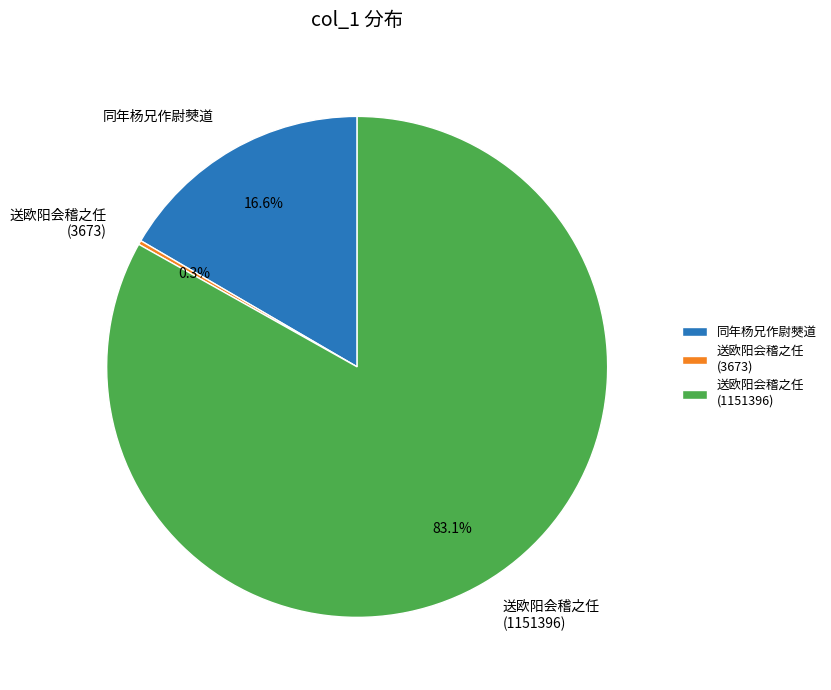

What is the ratio of the value at 送欧阳会稽之任 (1151396) to the value at 同年杨兄作尉僰道?

5.0